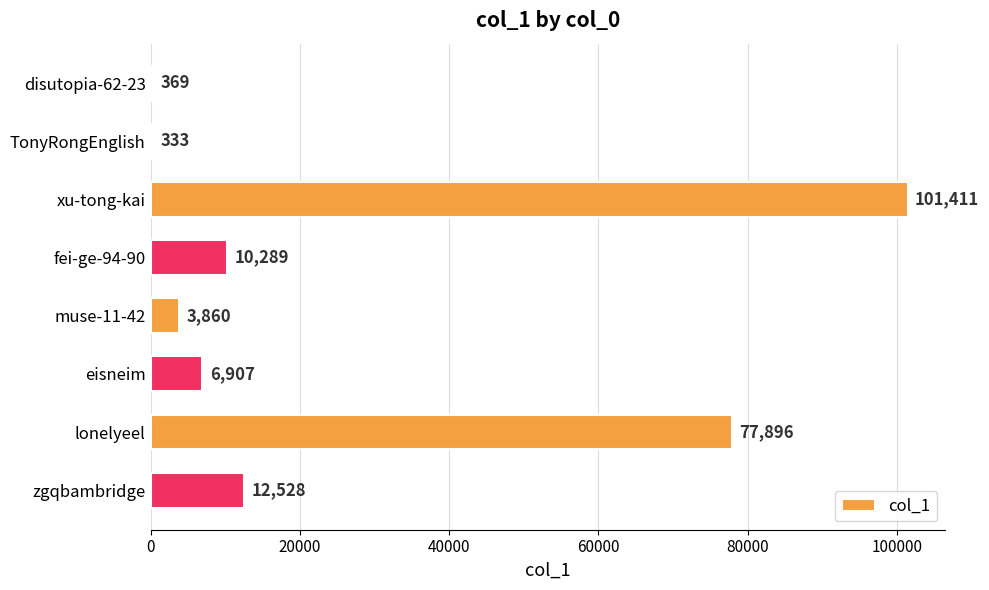

True or false: the data shows 6907 at eisneim.

True